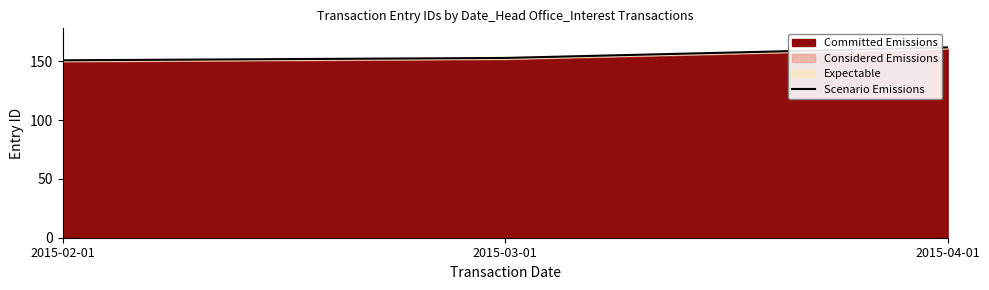

Reading left to right, extract all data points from this chart.

2015-02-01=151	2015-03-01=153	2015-04-01=162